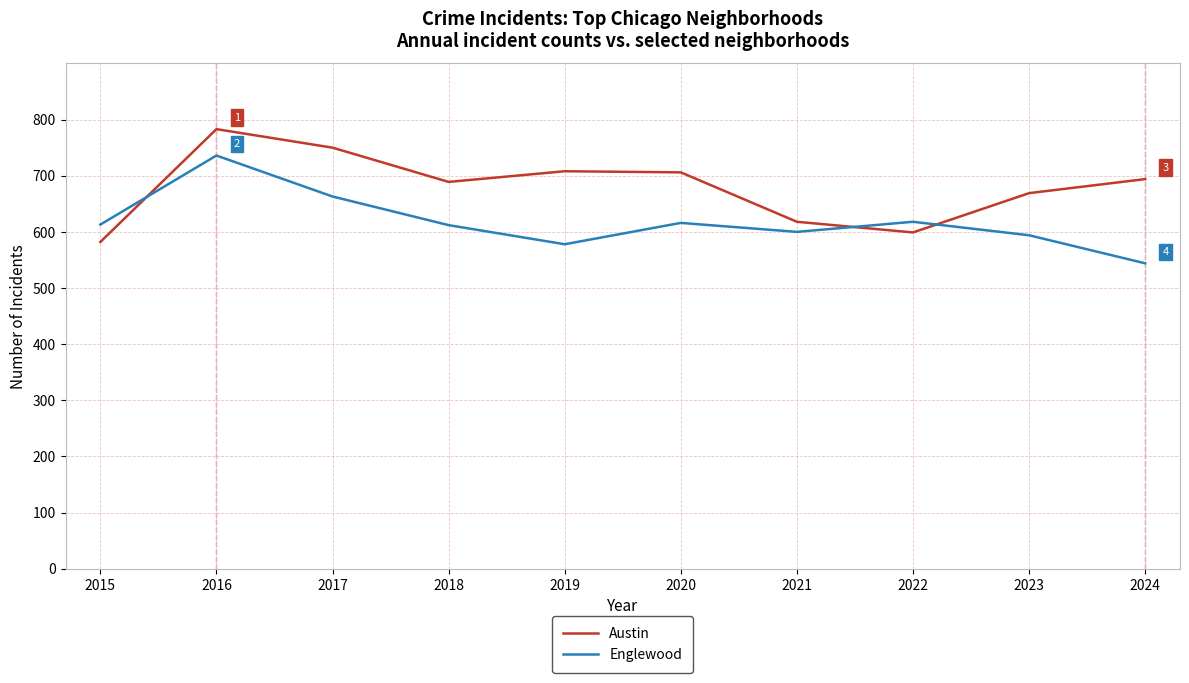

Which series has the widest spread of values?

Austin